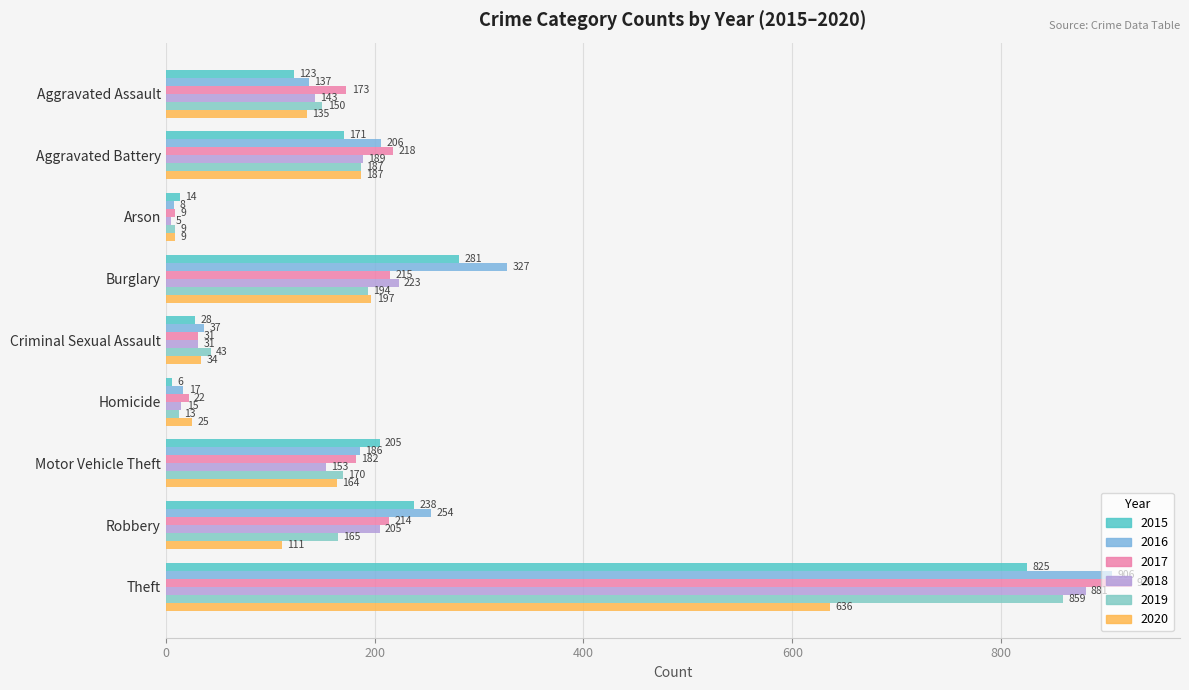

What is the difference between the maximum and minimum values in the 2015 series?

819